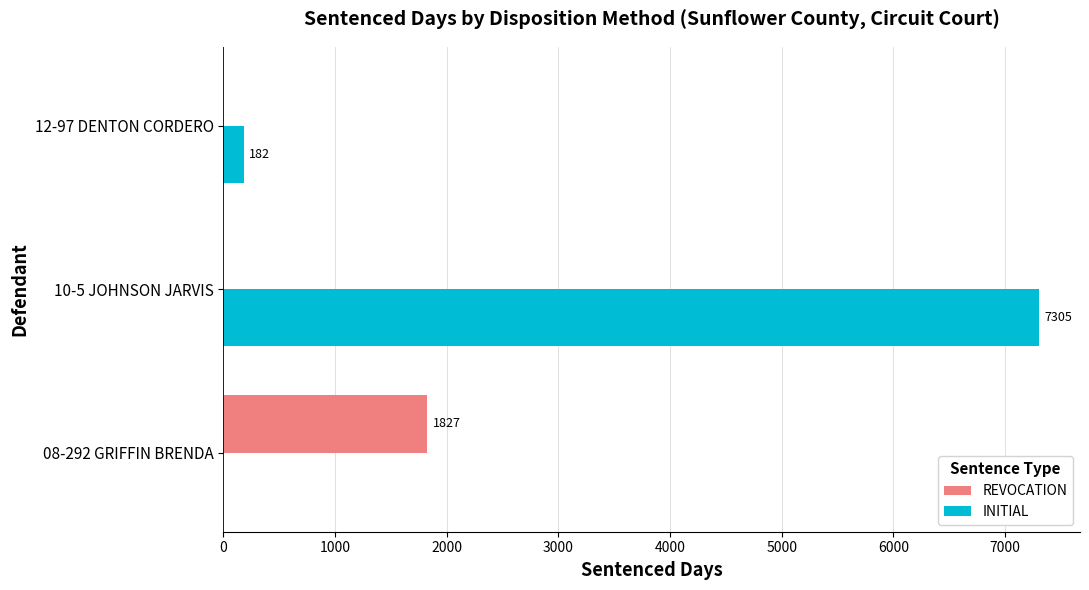

Which series has the largest total across all categories?

INITIAL